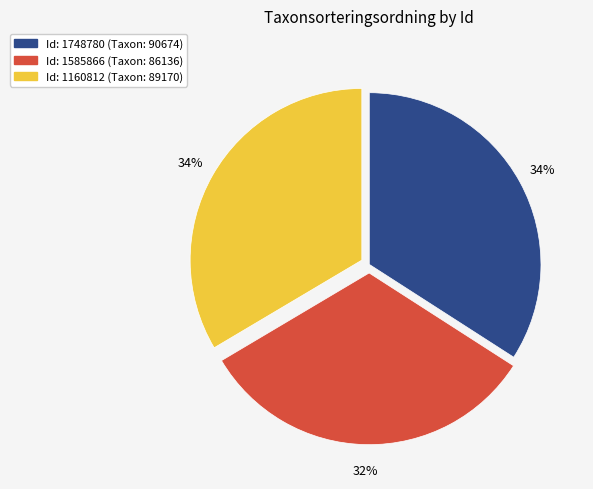

Is there any slice that represents more than half of the pie?

No